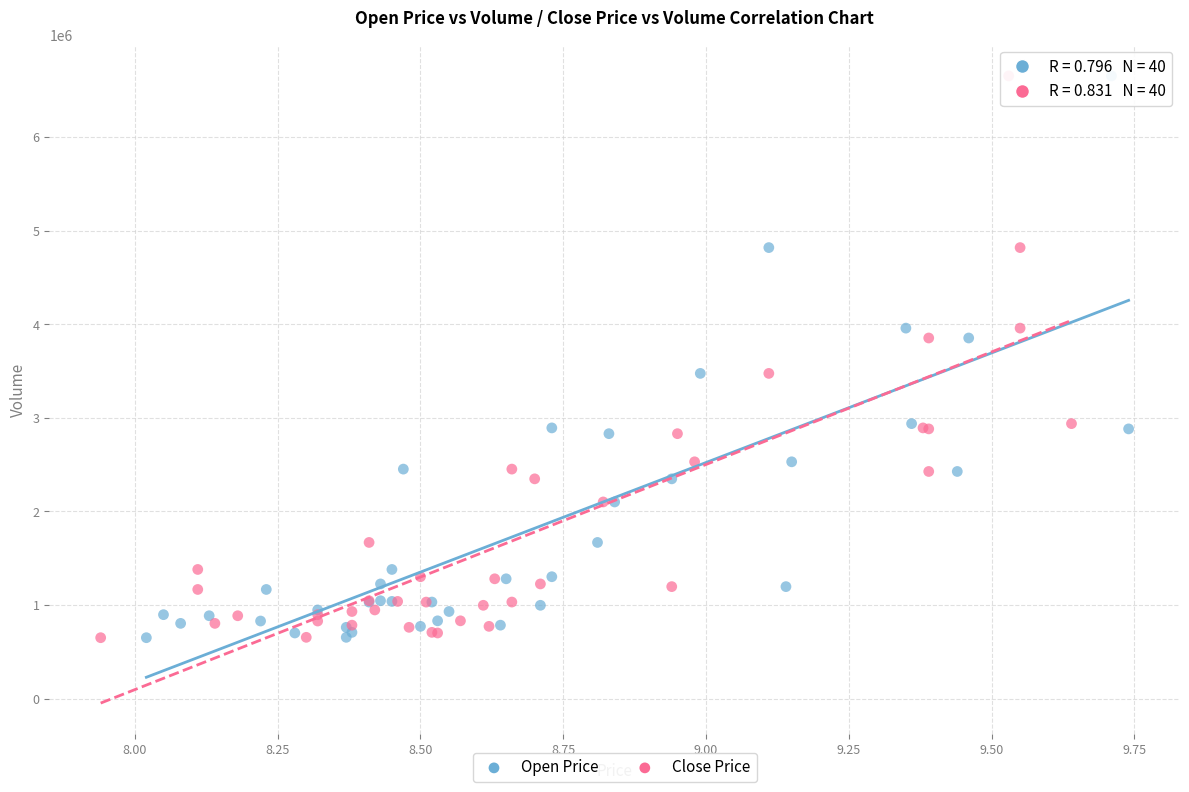

What are all the series names shown in the legend?

Open Price, Close Price